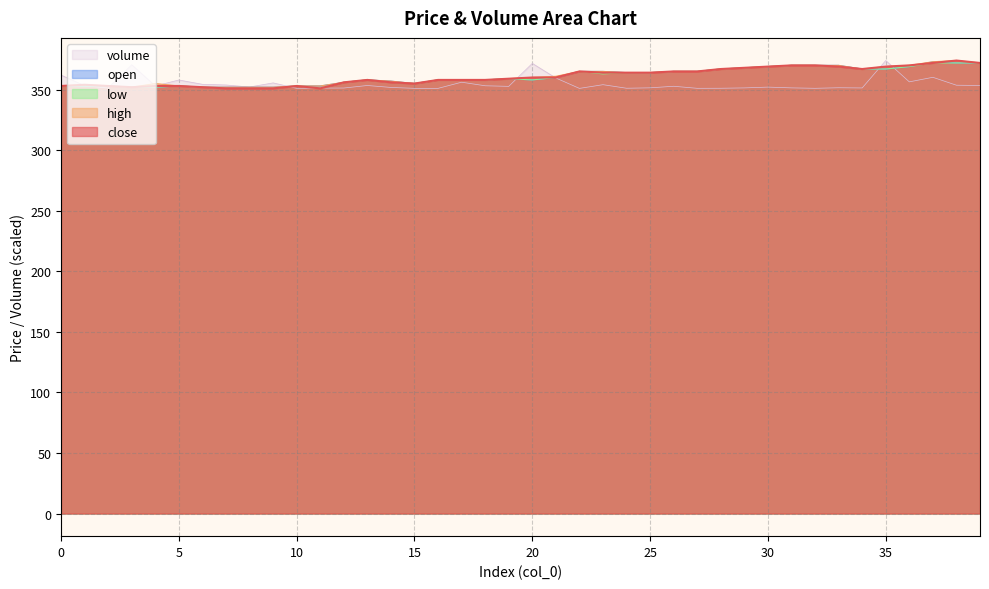

How many lines are shown in the chart?

5